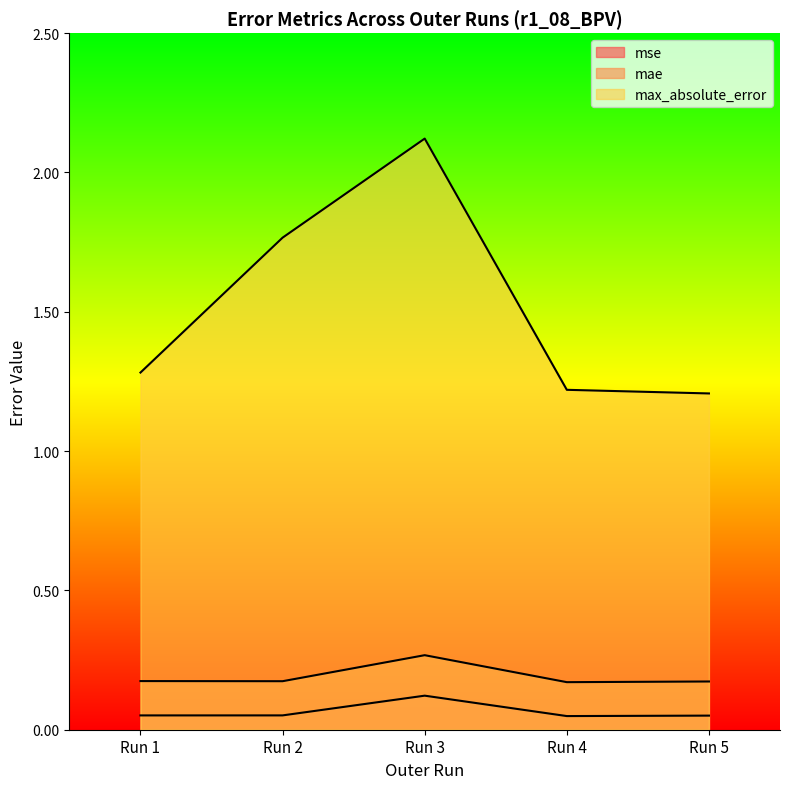

Is the value of mae at Run 2 greater than the value of max_absolute_error at Run 3?

No